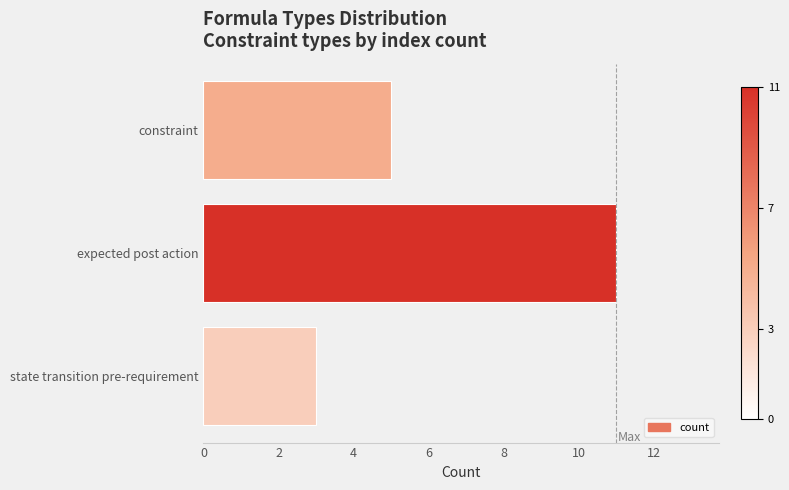

What is the sum of all values?

19